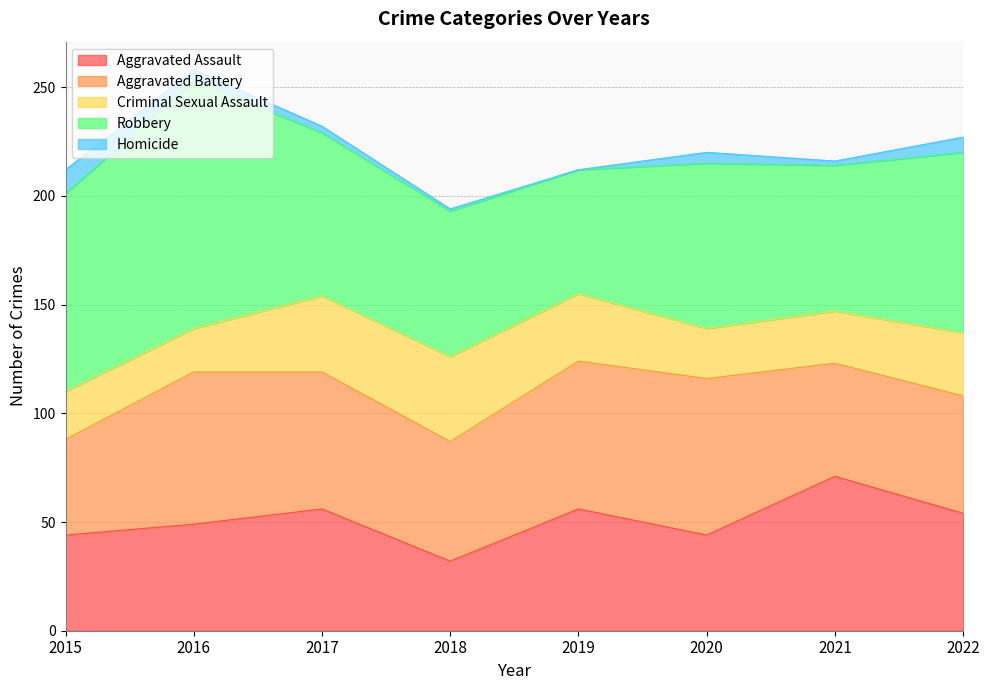

Which series changed the most between 2015 and 2019?

Robbery